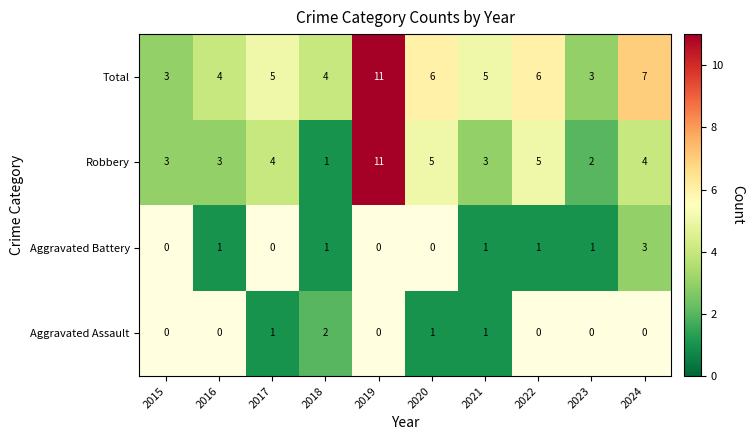

The Robbery series shows 3 at 2021. True or false?

True